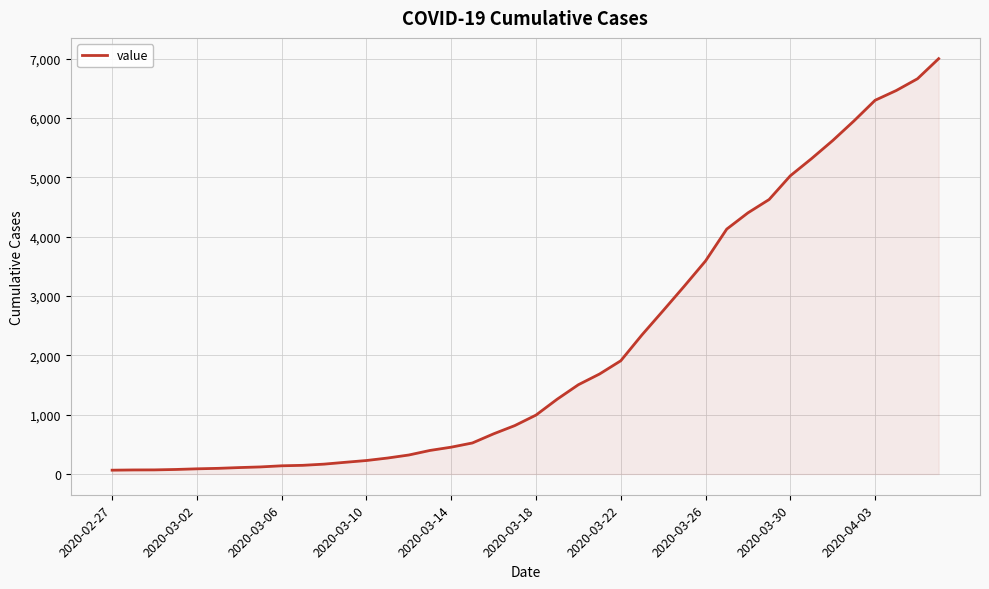

What is the maximum value shown in the chart?

7003